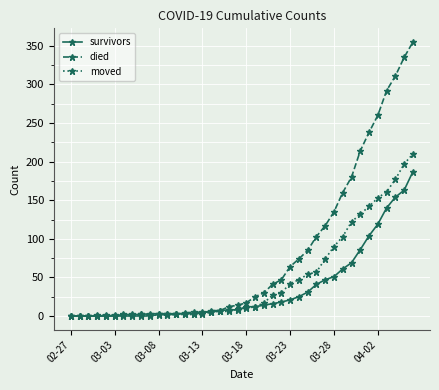

Which series has the largest range (max minus min)?

died